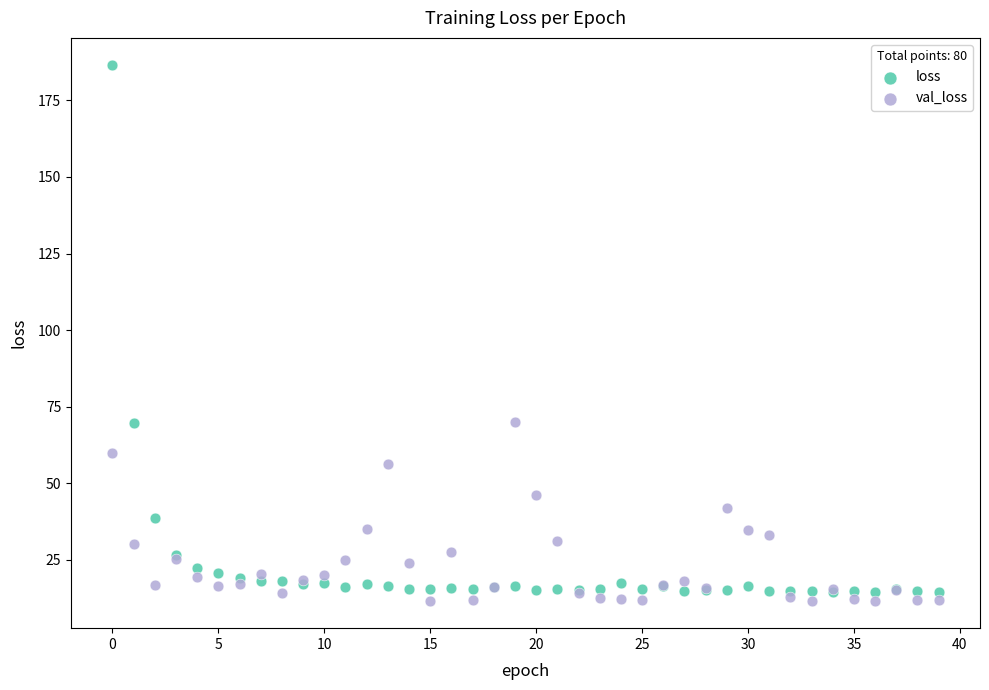

Which series contains the lowest Y value?

val_loss